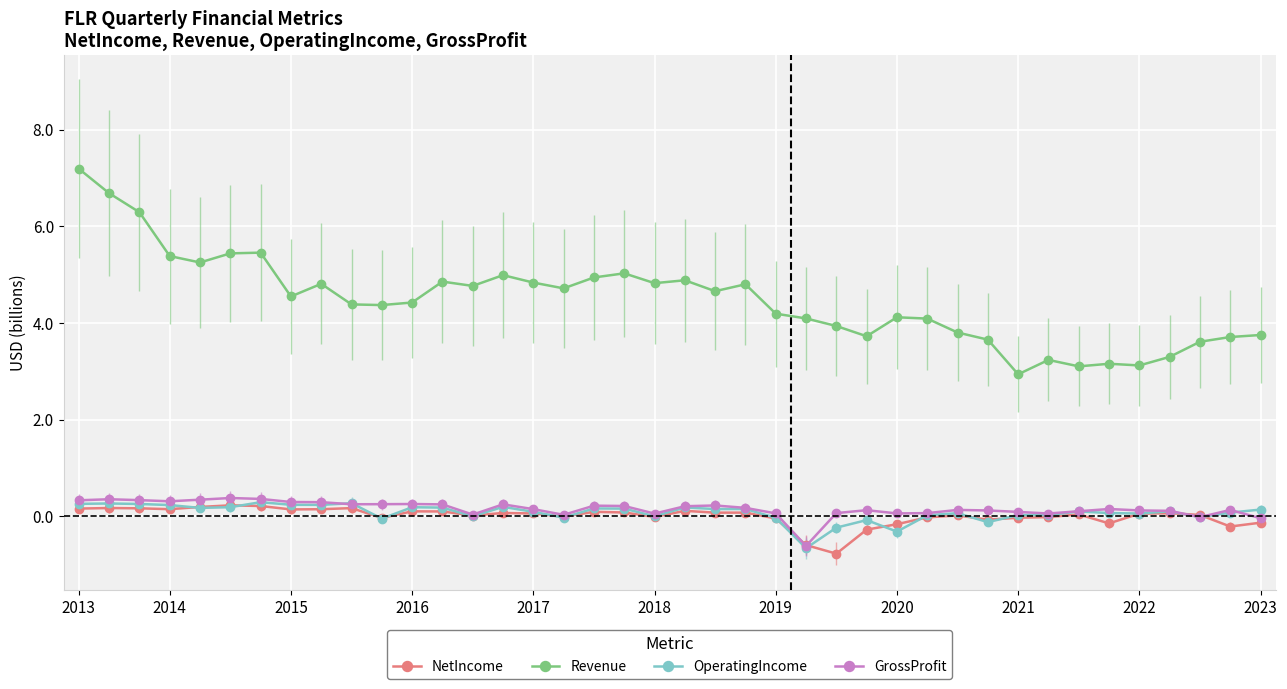

Which series has the widest spread of values?

Revenue